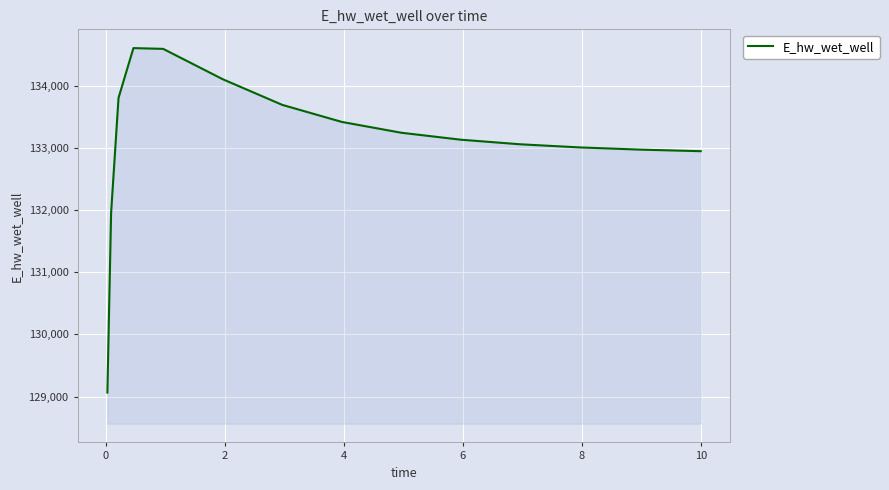

What is the minimum value shown in the chart?

129063.2